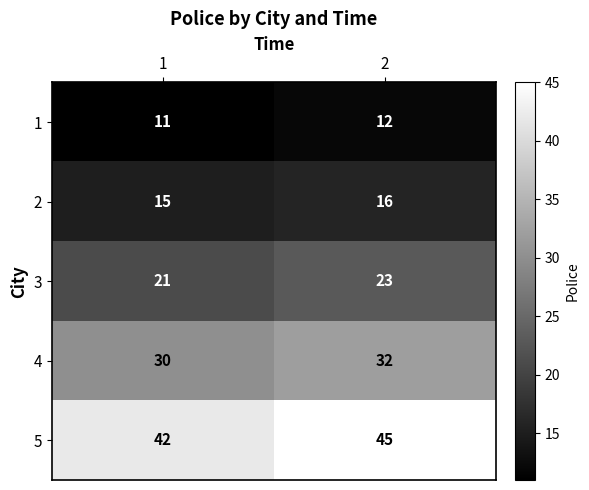

At 1, list the series in order from largest to smallest.

5, 4, 3, 2, 1